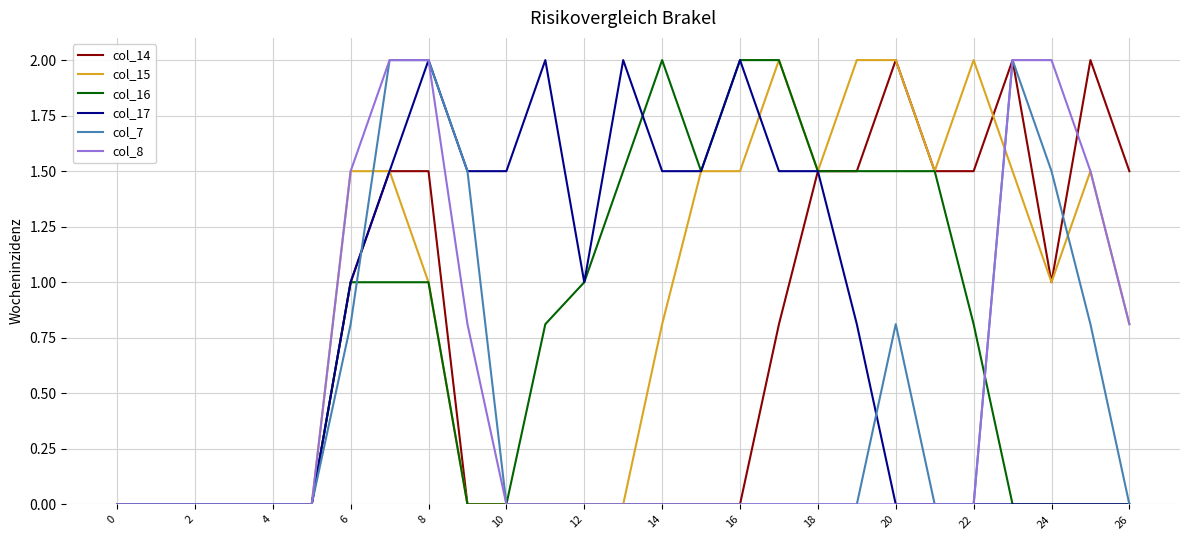

What is the maximum value shown in the chart?

2.0